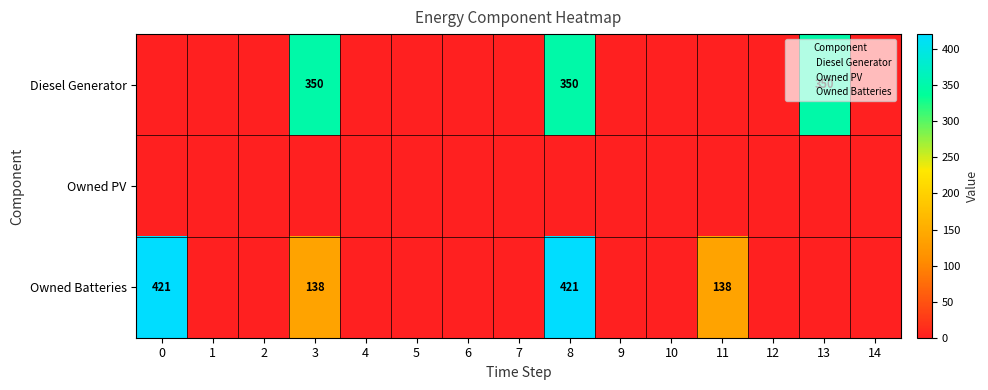

Between 2 and 6, which is larger?

2